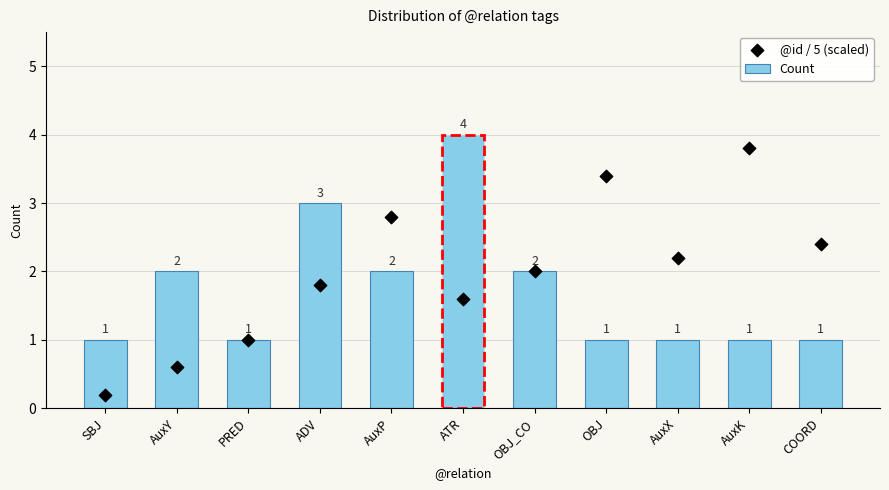

What are all the series names shown in the legend?

Count, @id / 5 (scaled)